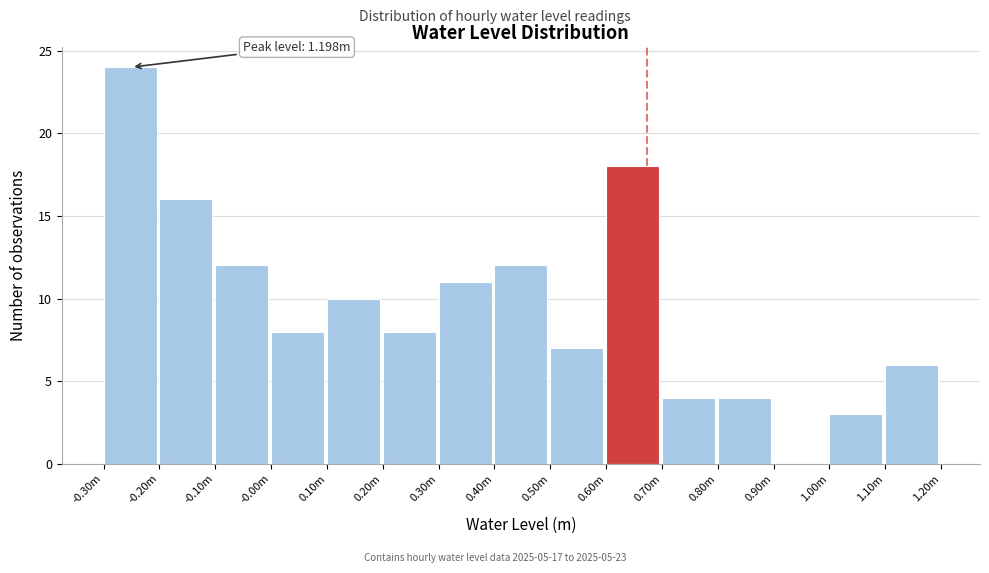

Reading left to right, list all the values displayed in this chart.

-0.30m=24	-0.20m=16	-0.10m=12	-0.00m=8	0.10m=10	0.20m=8	0.30m=11	0.40m=12	0.50m=7	0.60m=18	0.70m=4	0.80m=4	0.90m=0	1.00m=3	1.10m=6